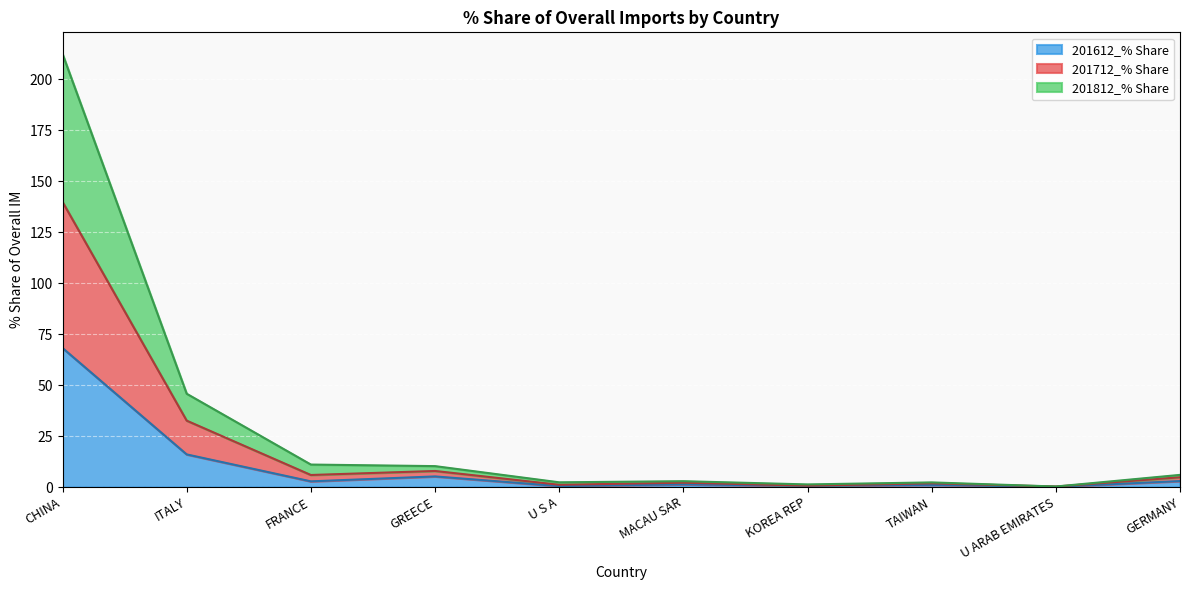

True or false: 201712_% Share and 201812_% Share intersect in this chart.

False